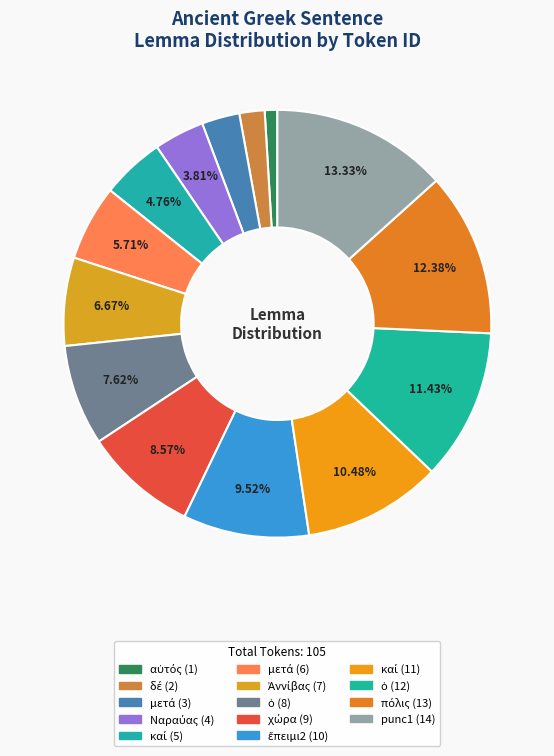

Count the number of slices in the pie.

14